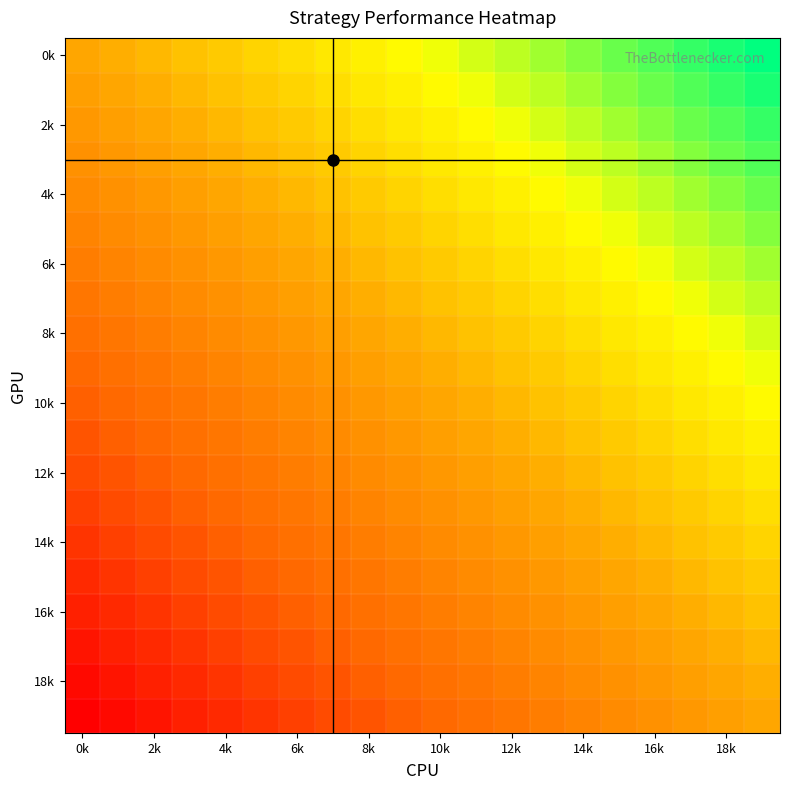

At which category does the chart reach its minimum across all series?

0k